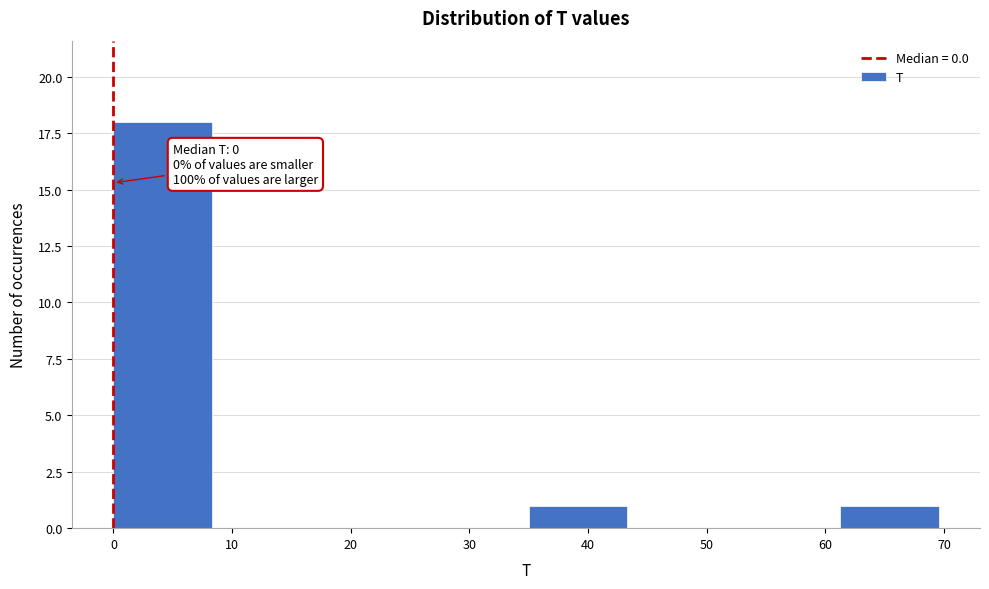

Over which range of the x-axis is the bar tallest?

0 to 9